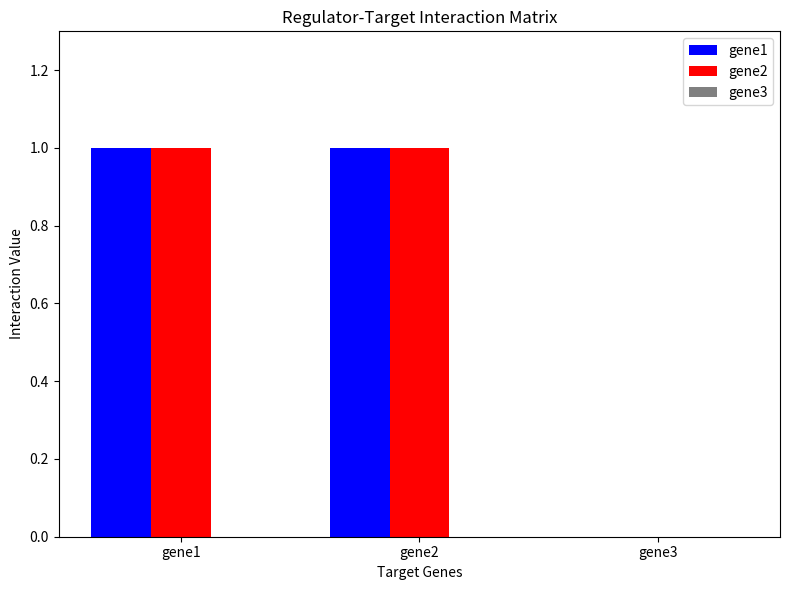

Is it true that gene1 equals 0 at gene1?

False